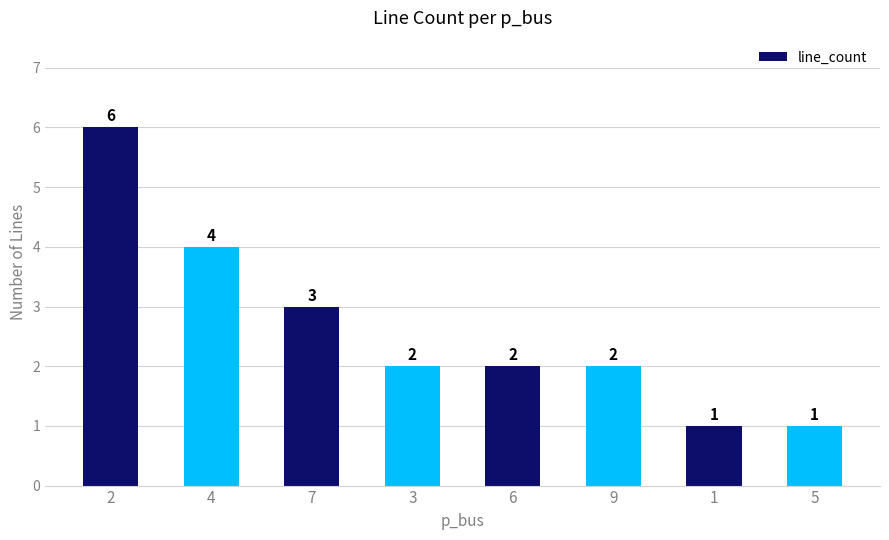

Reading left to right, list all the values displayed in this chart.

2=6	4=4	7=3	3=2	6=2	9=2	1=1	5=1